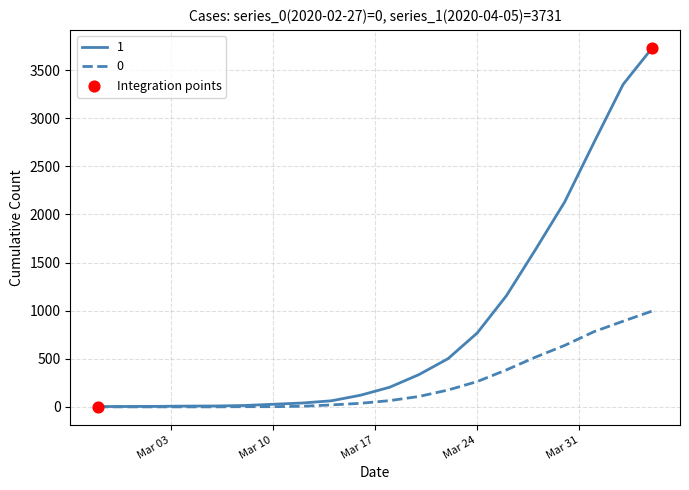

List the series in order of their peak value, lowest first.

0, 1